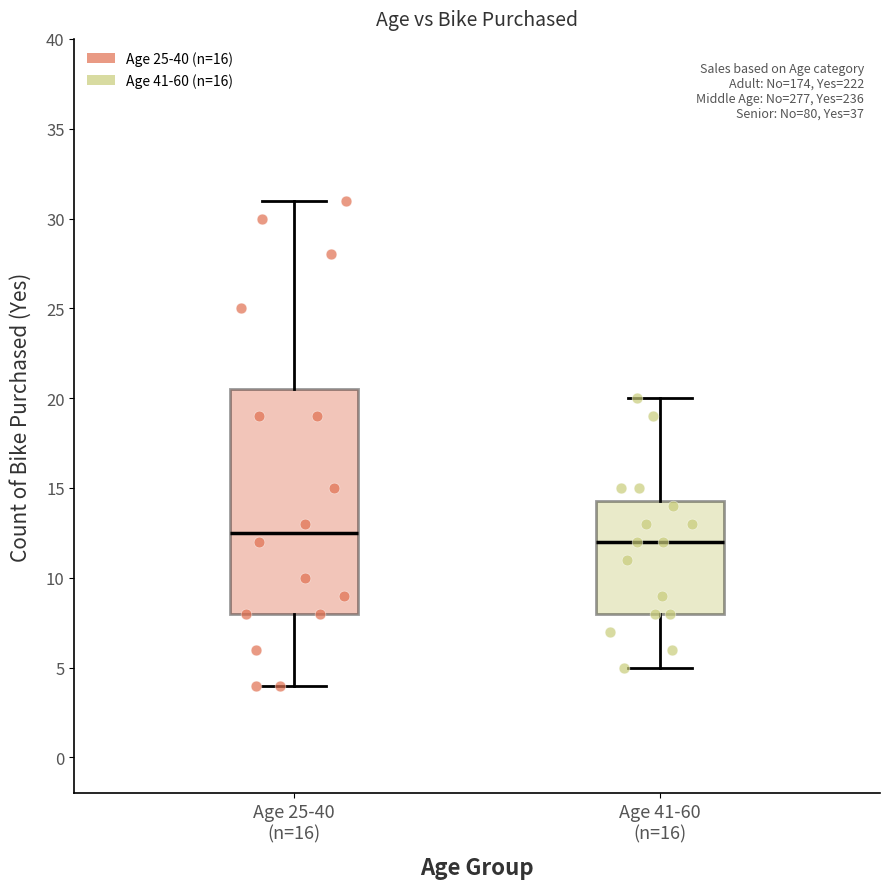

Which box is the tallest, from its lower edge to its upper edge?

Age 25-40 (n=16)